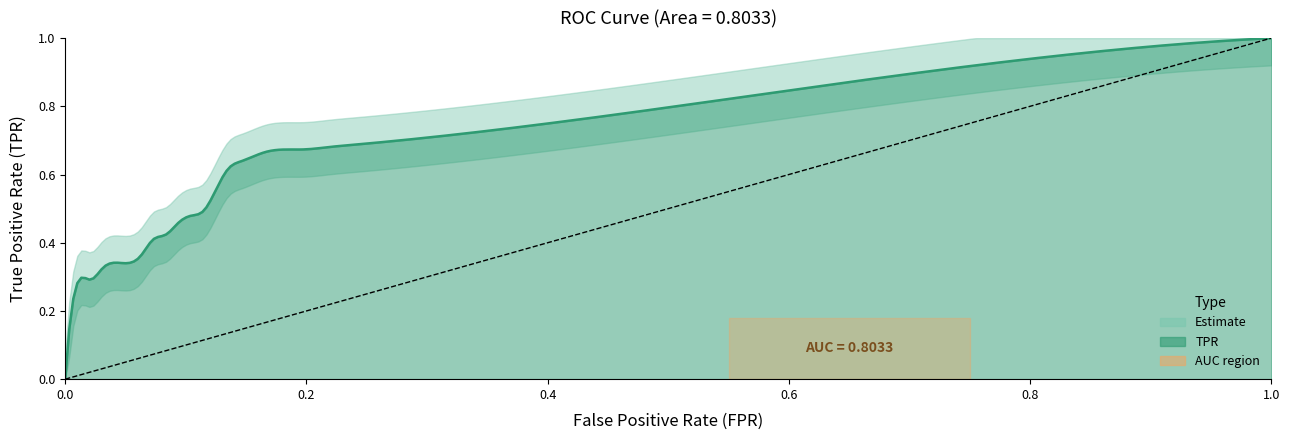

What is the difference between the second highest and second lowest values in the fpr series?

0.3